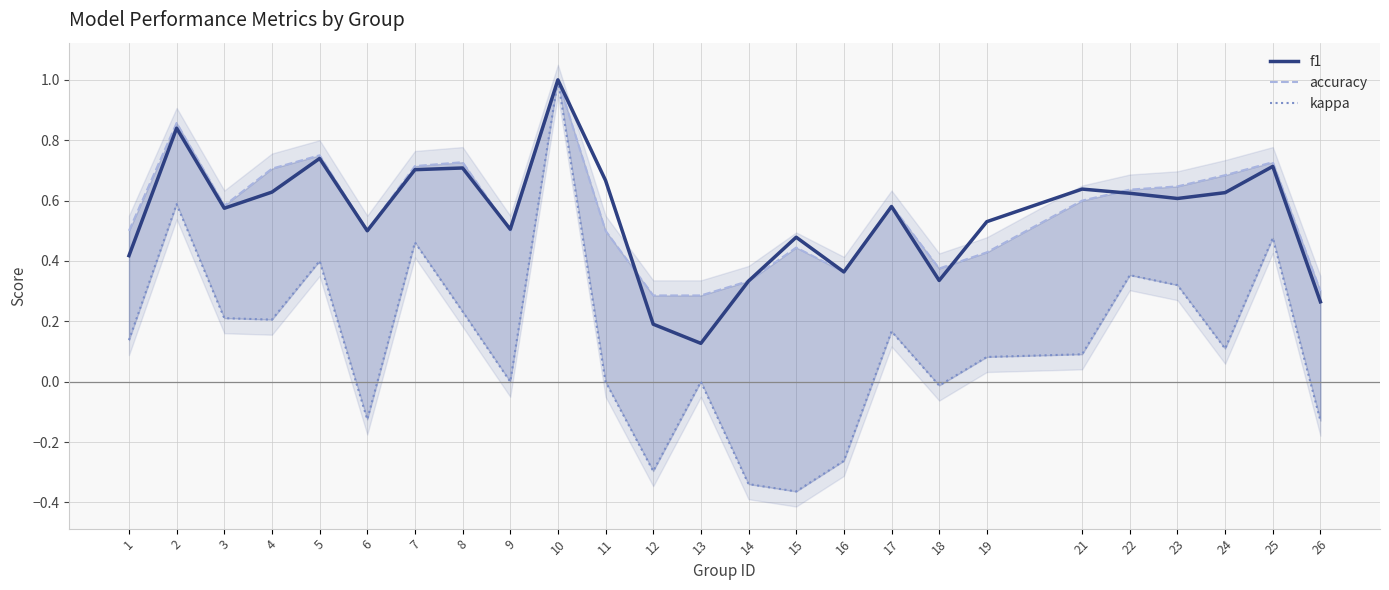

True or false: accuracy and f1 intersect in this chart.

True